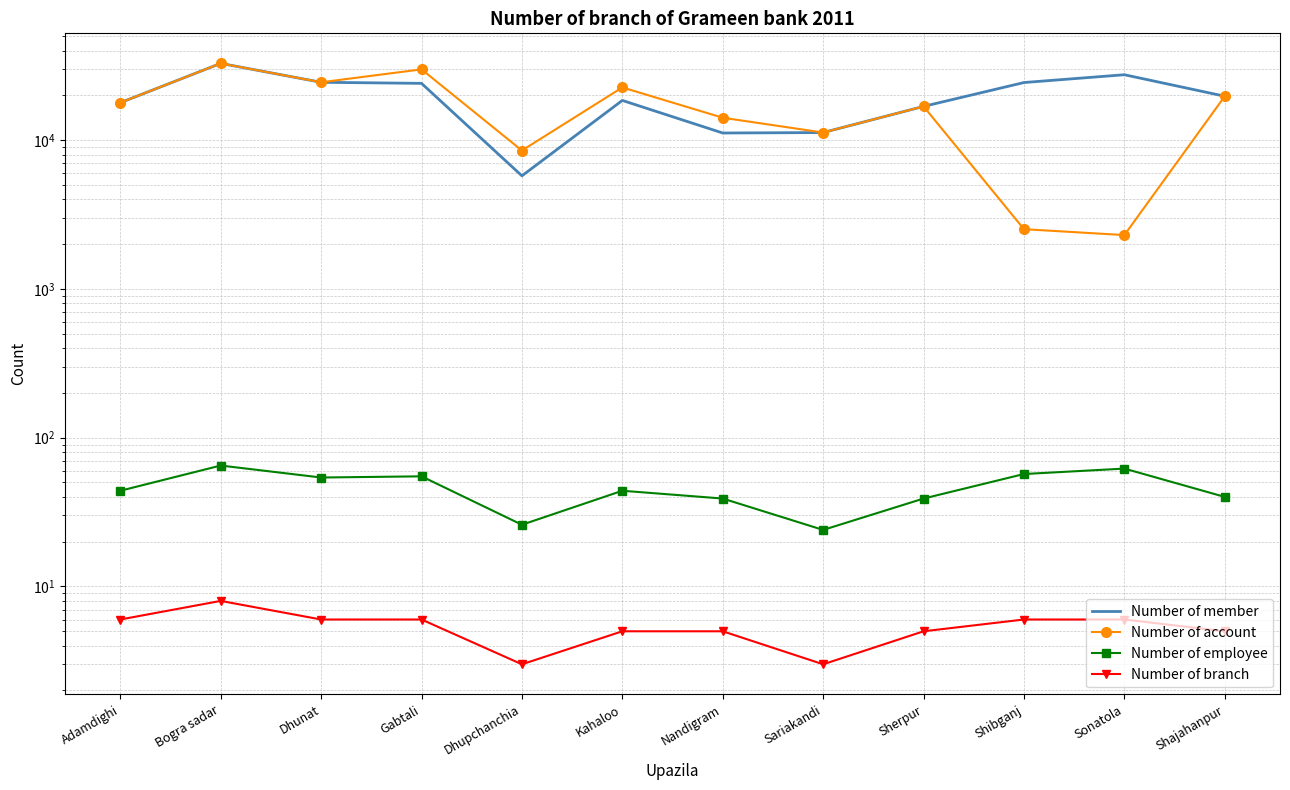

Is the value of Number of account at Gabtali greater than the value of Number of branch at Shajahanpur?

Yes